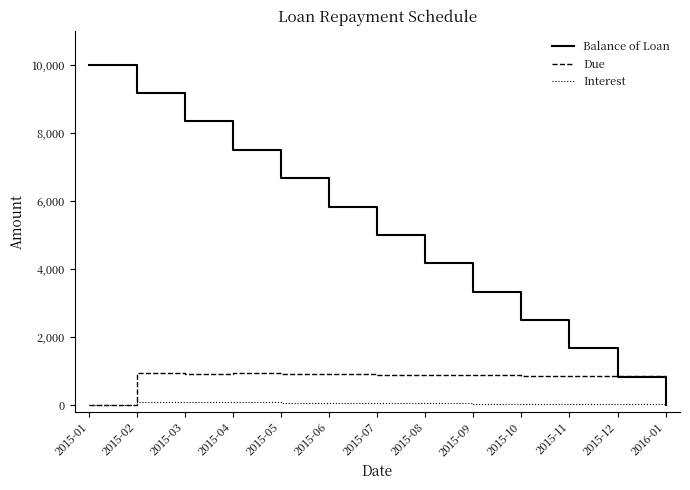

List the series in order of their peak value, highest first.

Balance of Loan, Due, Interest